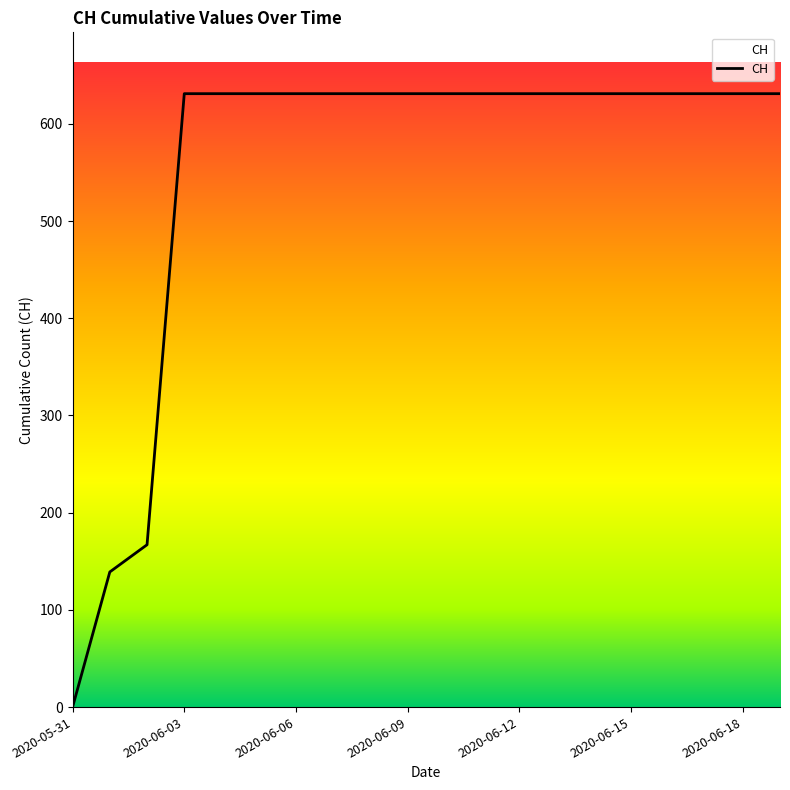

What is the label of the 2nd point from the right?

2020-06-18